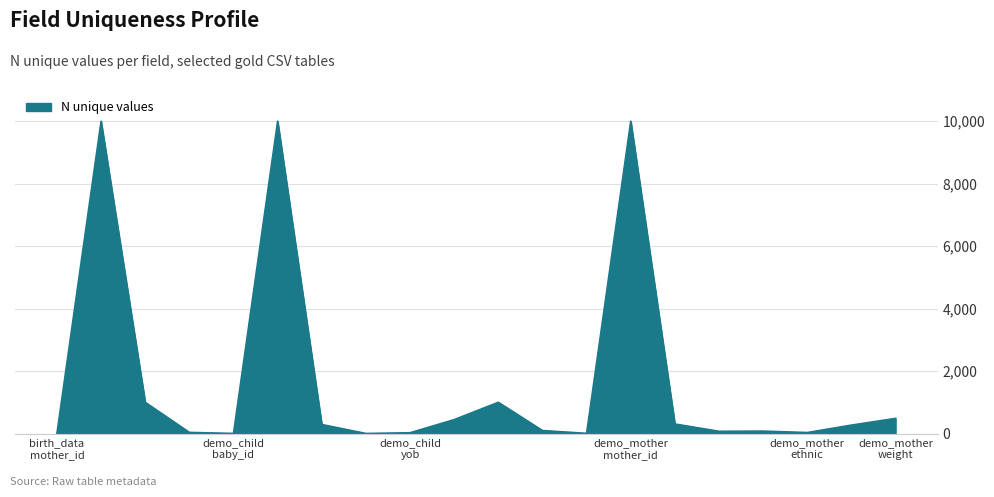

What is the difference between the maximum and minimum values?

9998